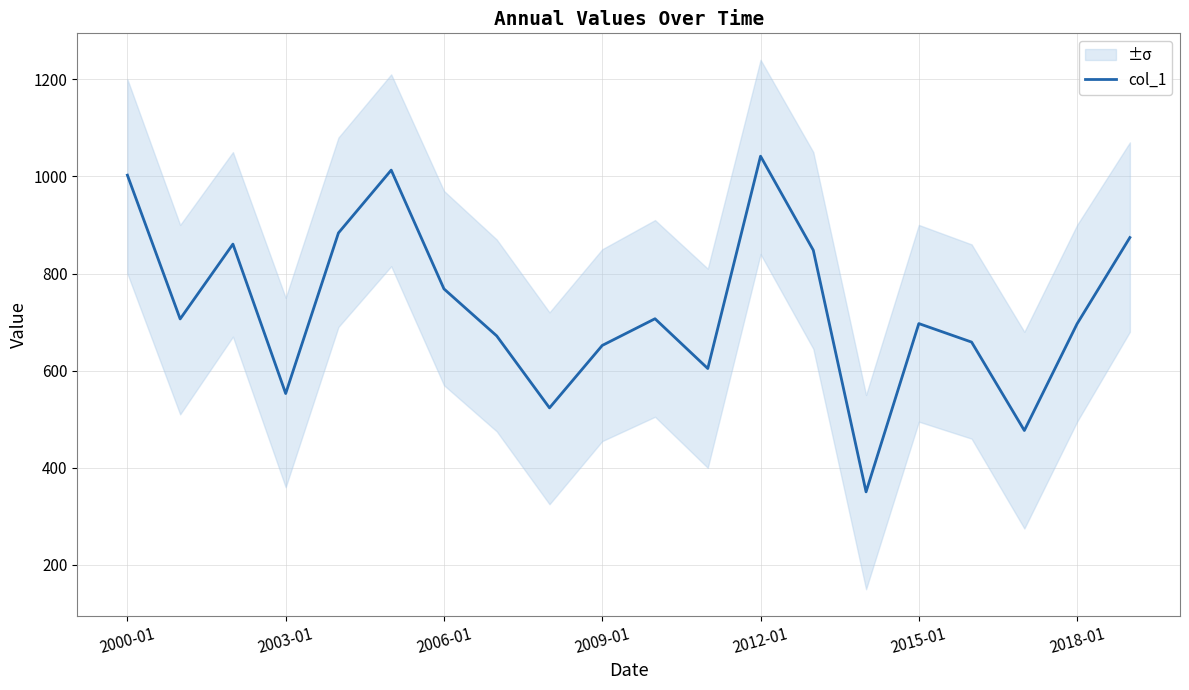

What is the maximum value for col_1?

1041.6